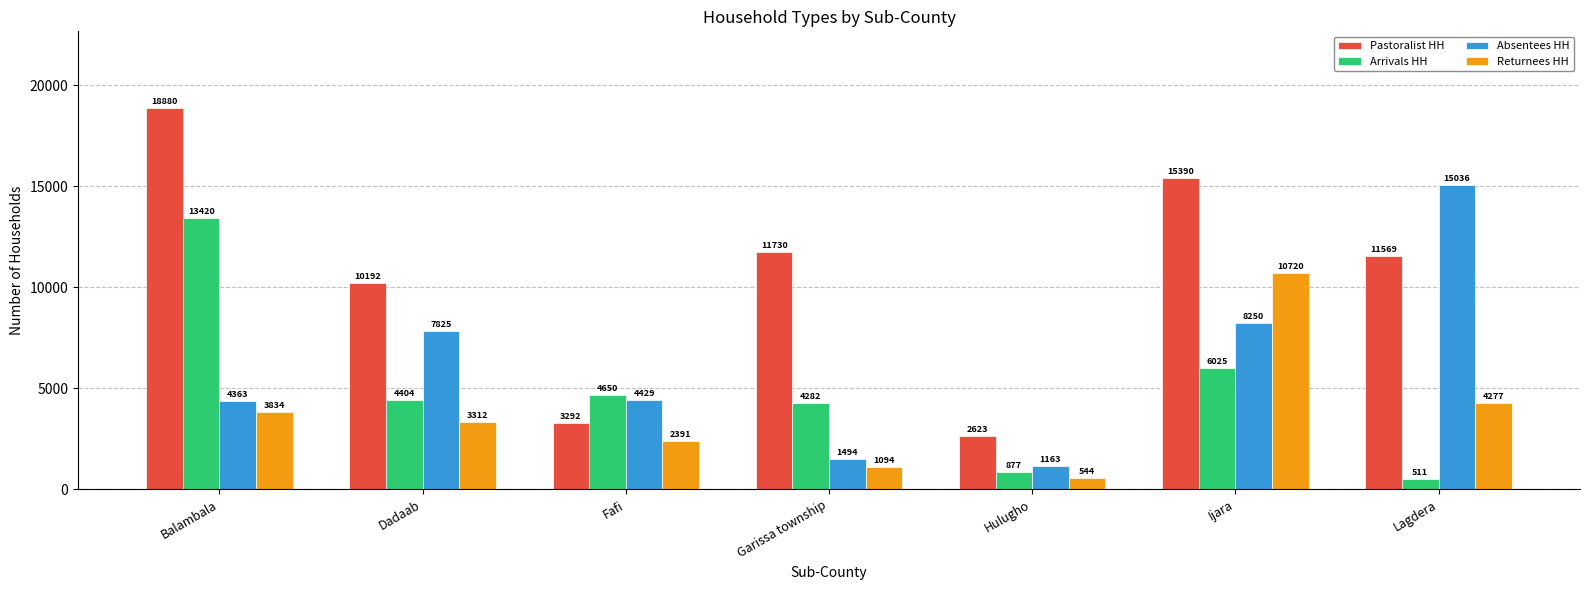

Reading right to left, extract all data points from this chart.

Pastoralist HH: 11569	15390	2623	11730	3292	10192	18880
Arrivals HH: 511	6025	877	4282	4650	4404	13420
Absentees HH: 15036	8250	1163	1494	4429	7825	4363
Returnees HH: 4277	10720	544	1094	2391	3312	3834